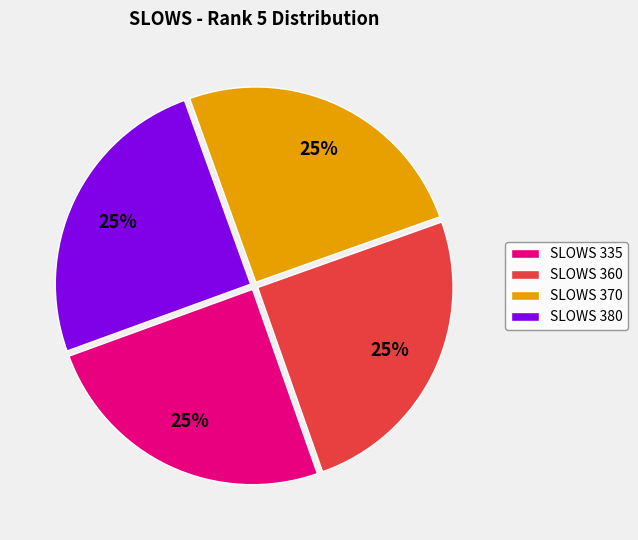

Does any single category account for the majority?

No